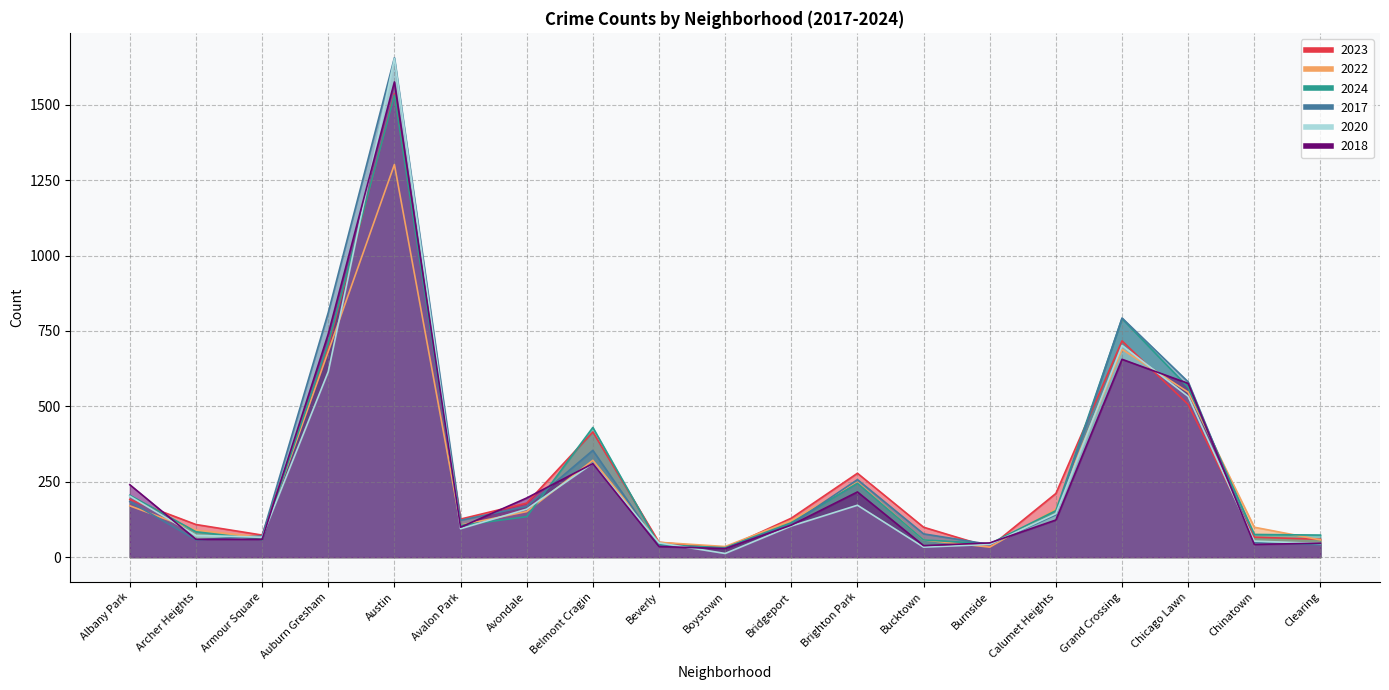

Between which two adjacent categories do 2024 and 2018 first intersect?

Albany Park and Archer Heights